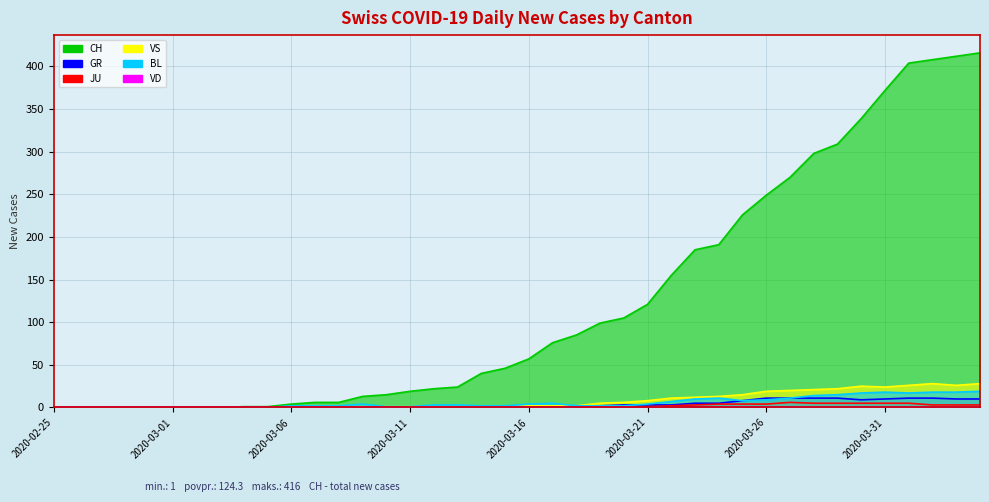

At which category is the sum across all series the highest?

2020-04-04